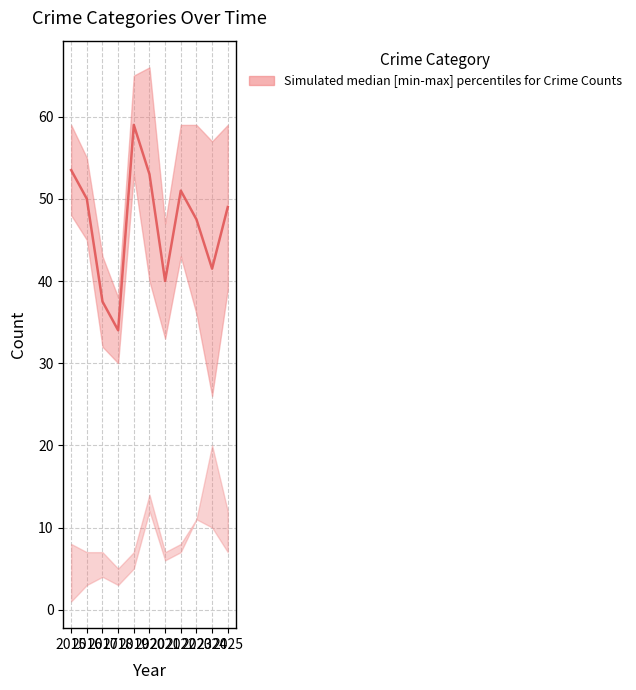

List the labels in order of value, smallest first.

2018, 2017, 2021, 2024, 2023, 2025, 2016, 2022, 2020, 2015, 2019